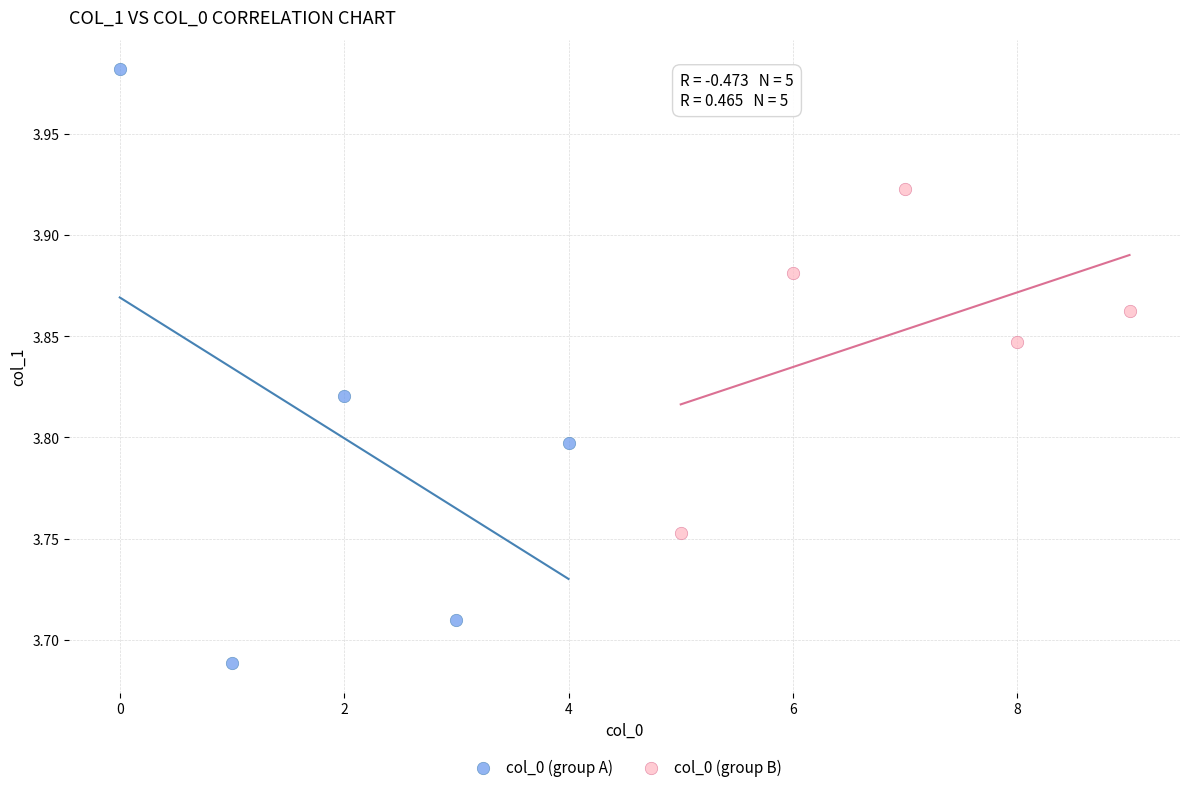

Which series reaches the minimum Y coordinate?

col_0 (group A)